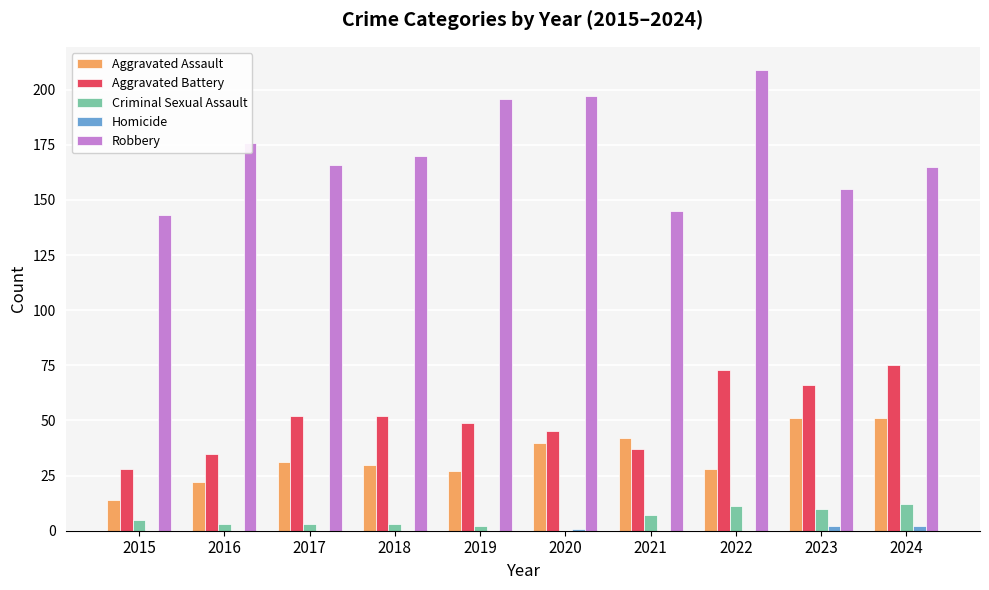

Between 2015 and 2019, which series saw the biggest shift?

Robbery